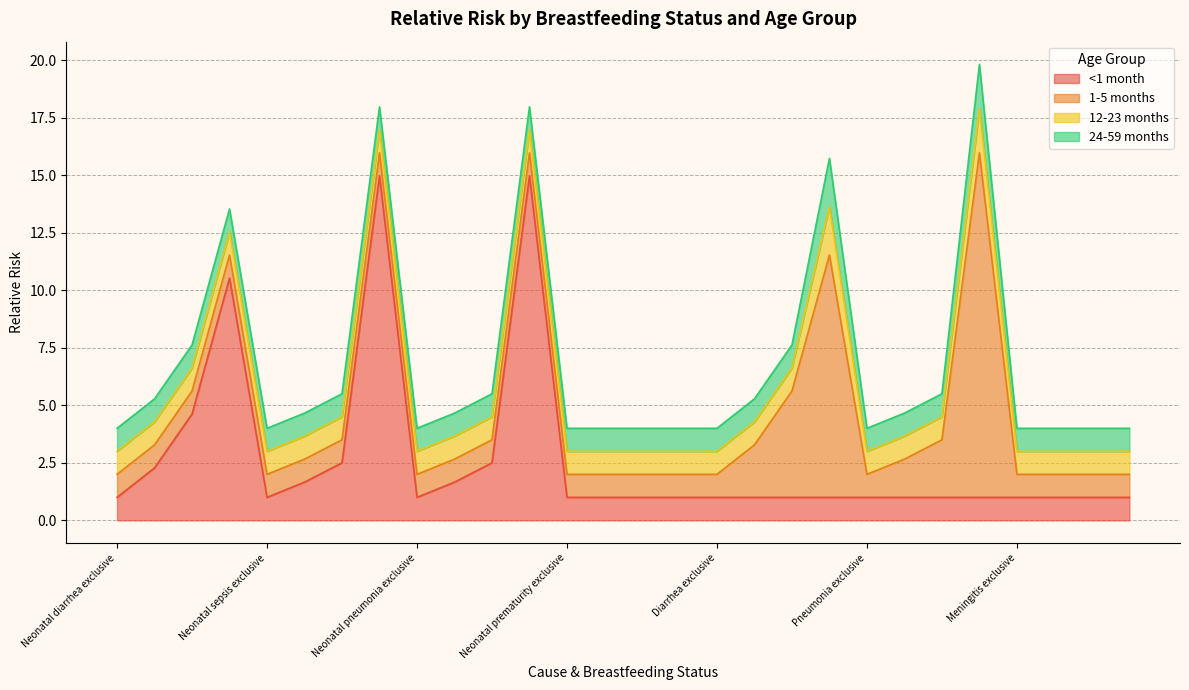

In 24-59 months, how many points are higher than both neighbors (excluding endpoints)?

2